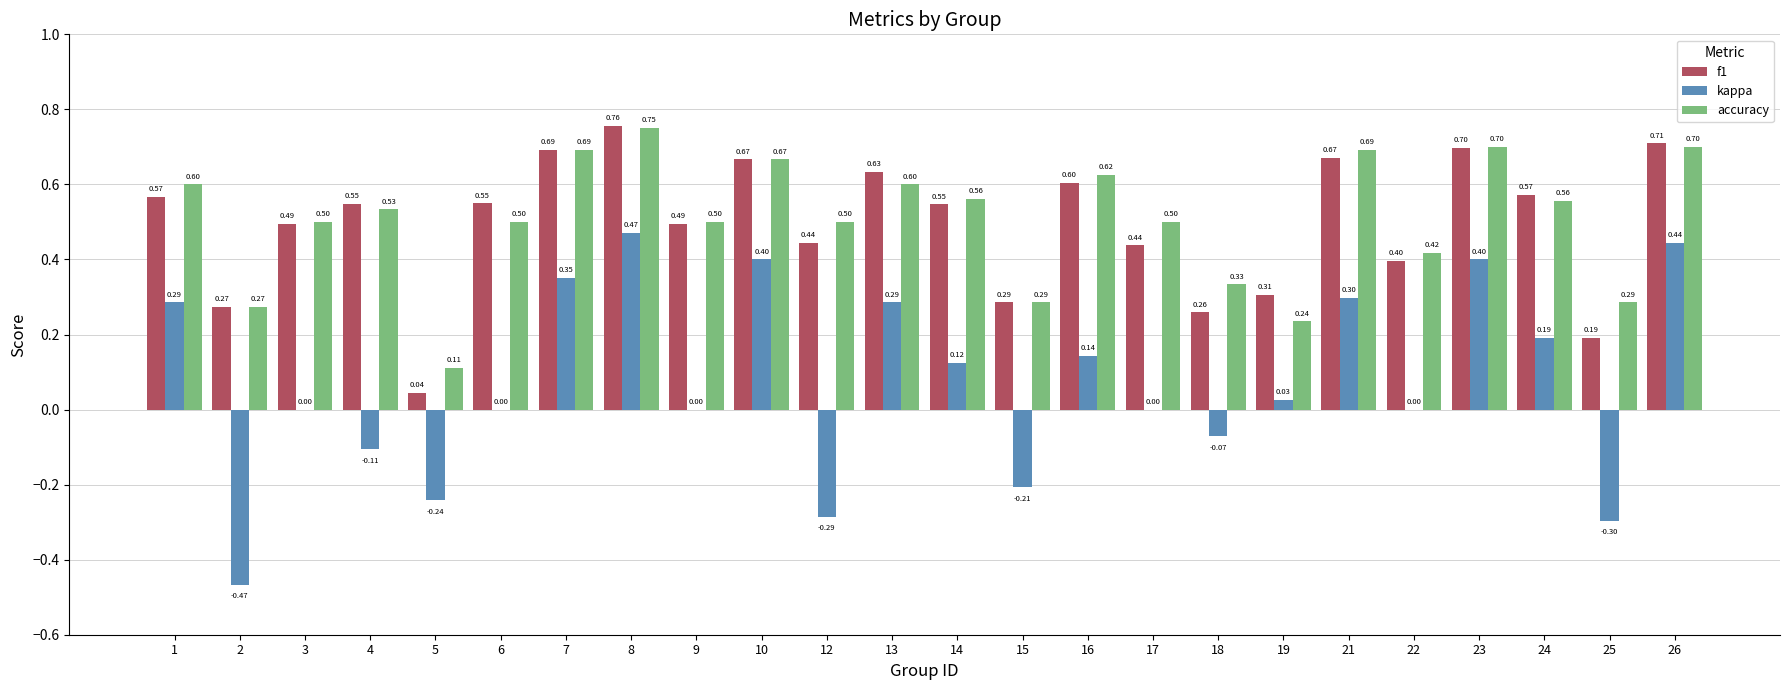

Which series has the largest total across all categories?

accuracy